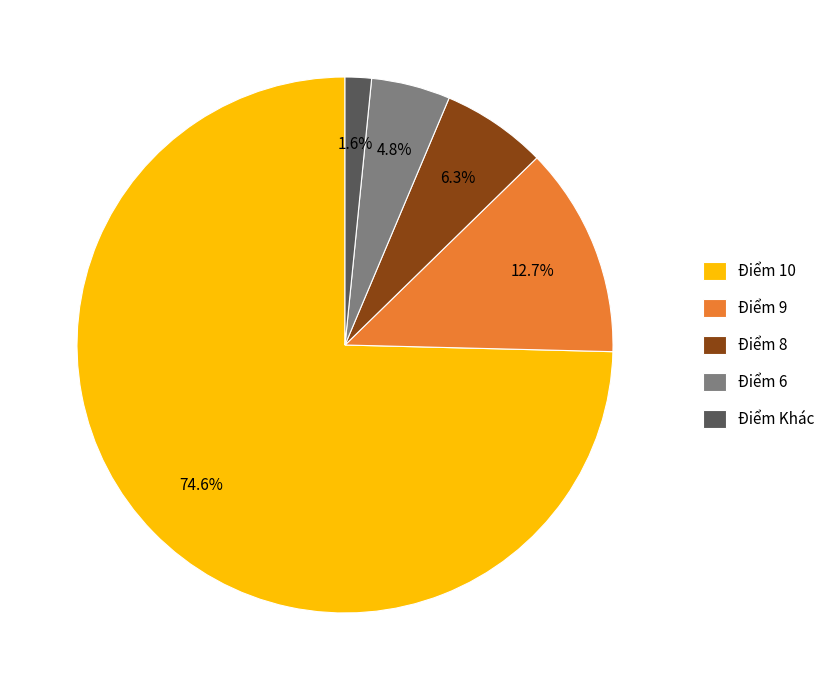

Count the number of slices in the pie.

5